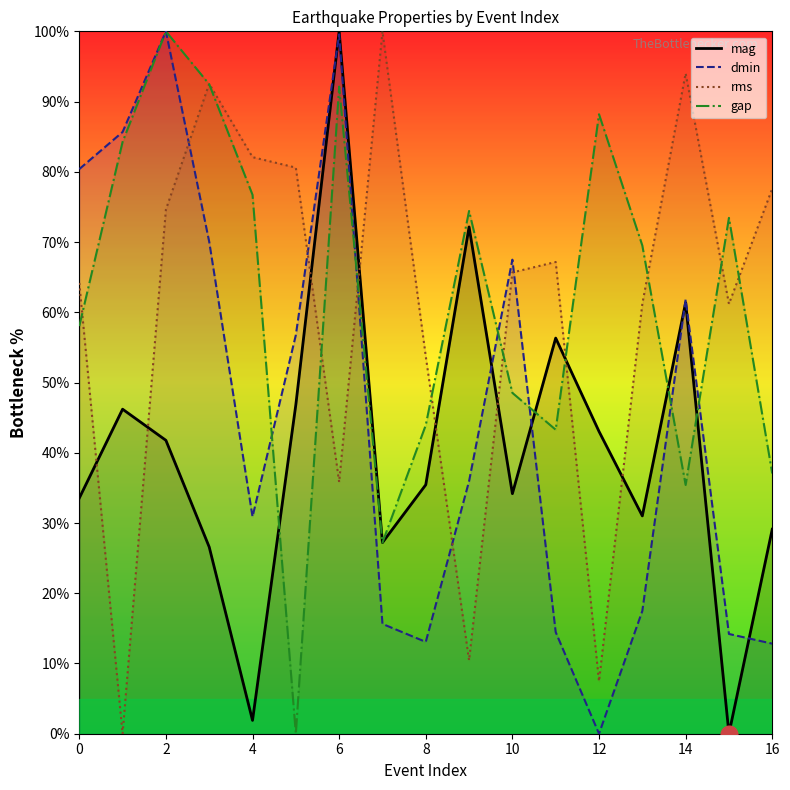

At how many categories does at least one series exceed 51?

17